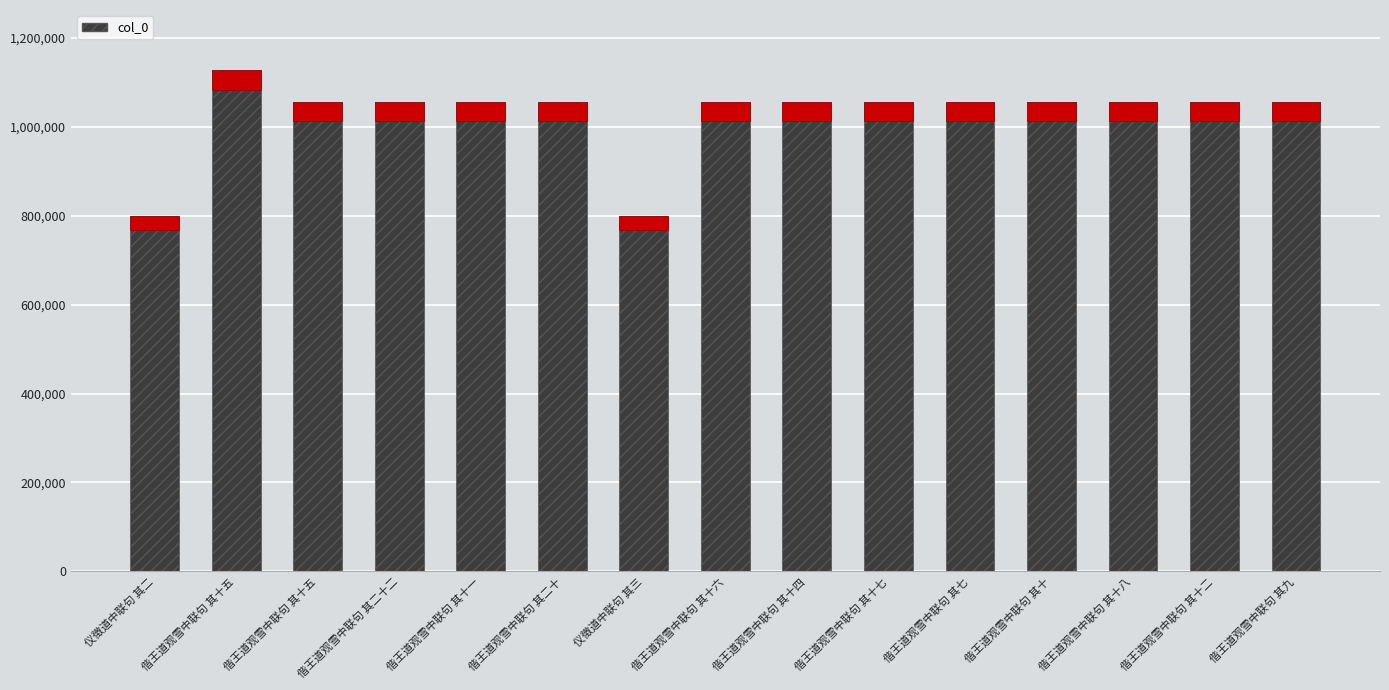

How many values are below 1055002?

7